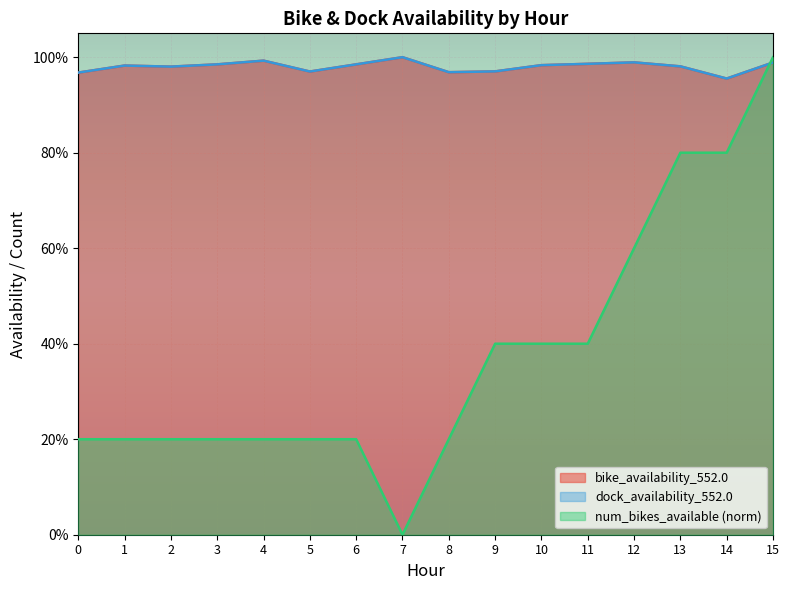

List the series in order of their peak value, highest first.

num_bikes_available, bike_availability_552.0, dock_availability_552.0